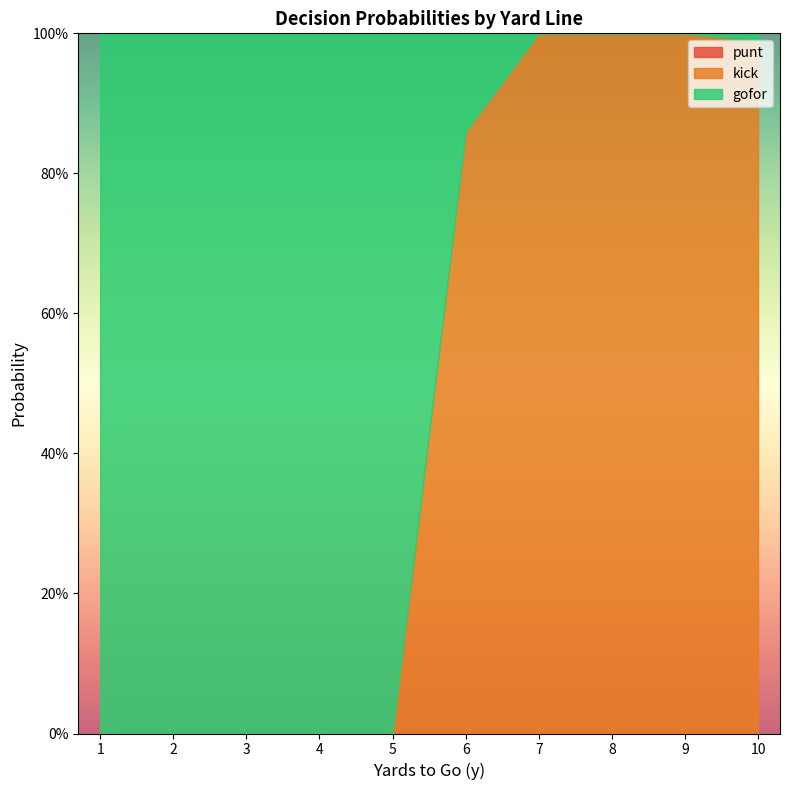

True or false: punt and gofor cross at least once.

False